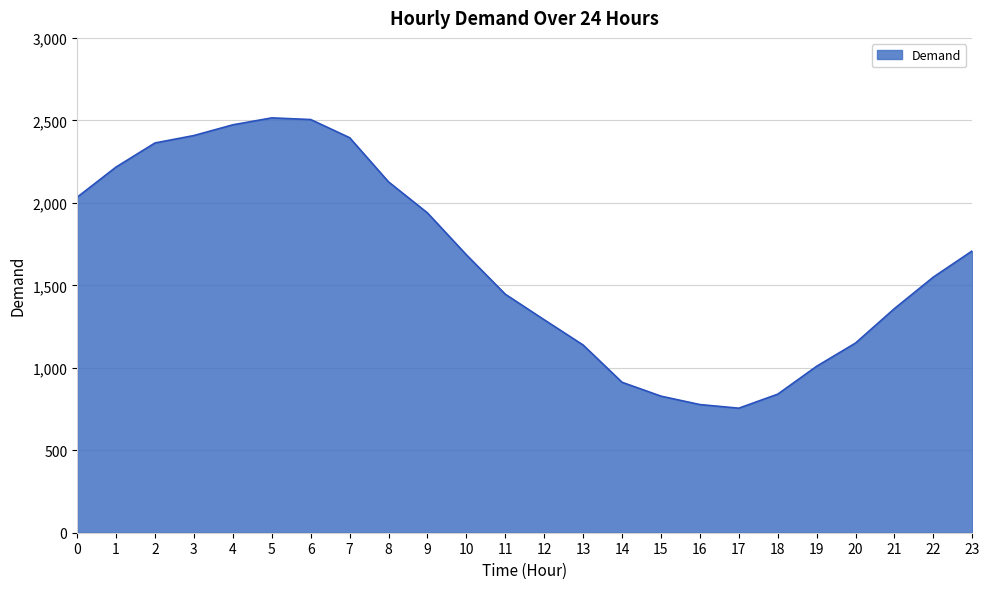

Which has a higher value, 16 or 13?

13